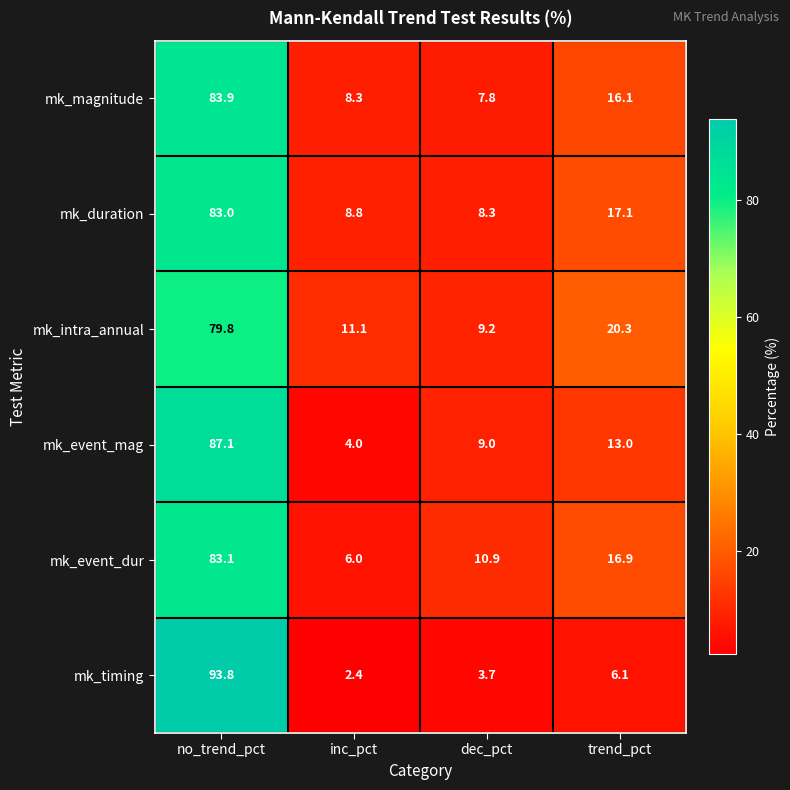

List the series in order of their peak value, lowest first.

mk_intra_annual, mk_duration, mk_event_dur, mk_magnitude, mk_event_mag, mk_timing